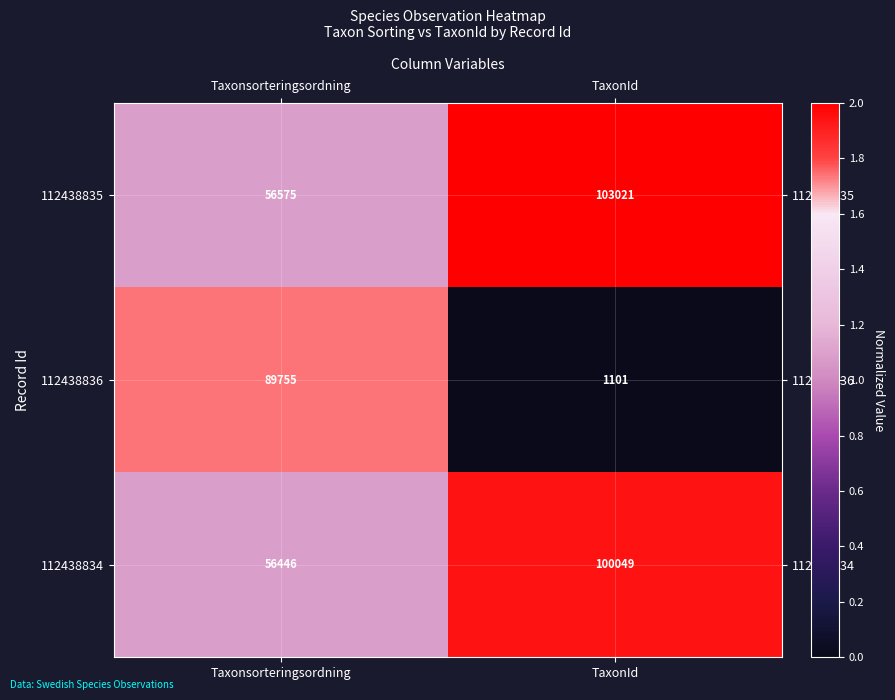

Is it true that 112438834 equals 160162 at TaxonId?

False